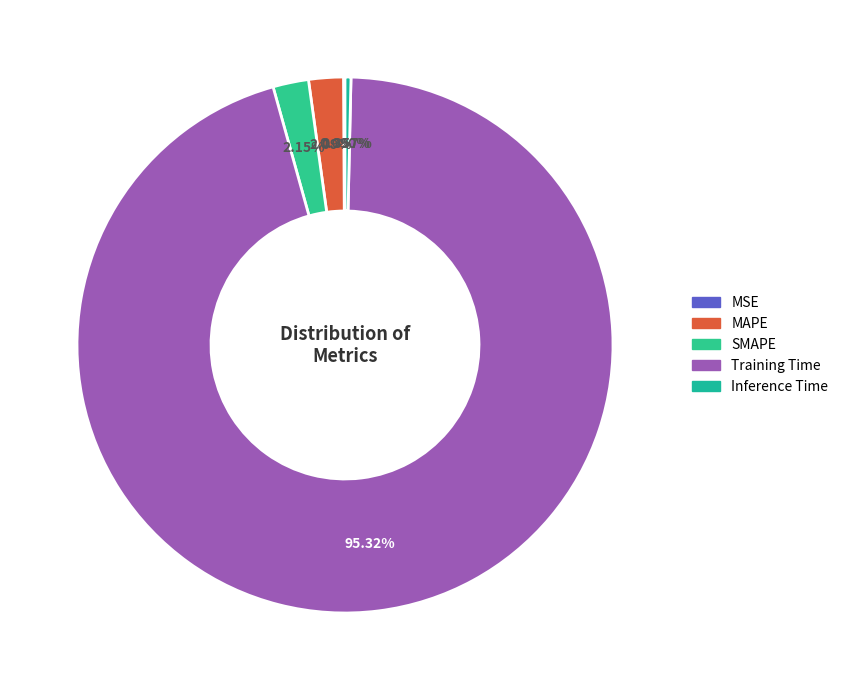

Which slice is the smallest?

MSE